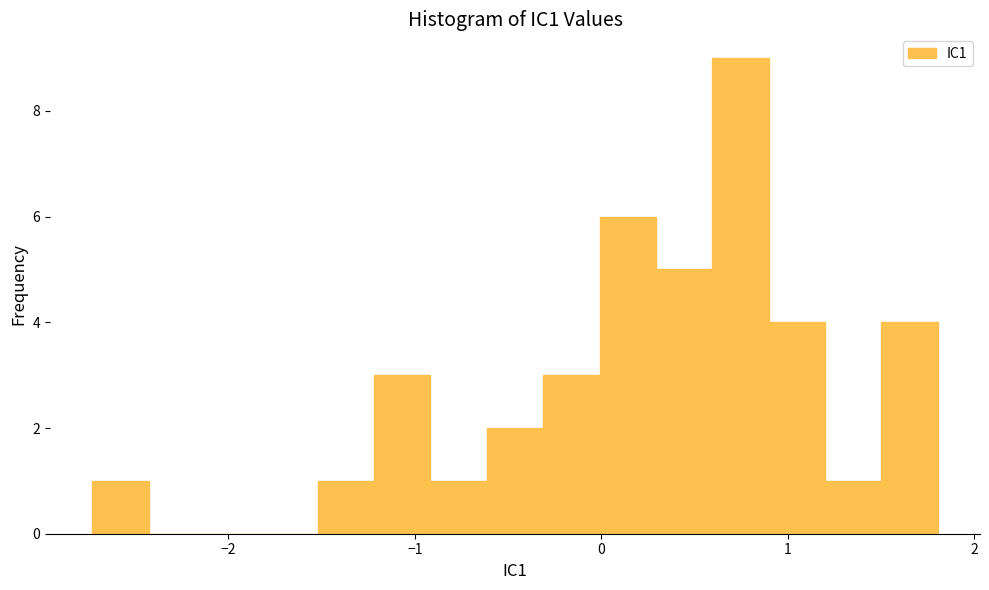

Around what value on the x-axis is the tallest bar? Give the approximate position of its centre, as read against the axis.

0.7